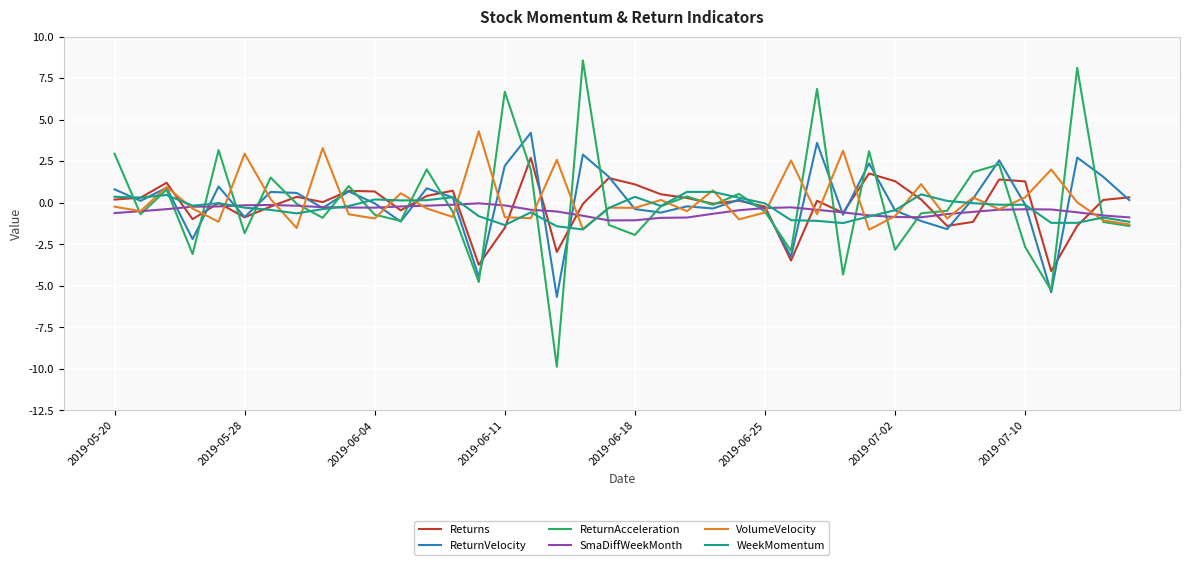

In Returns, how many points are lower than both neighbors (excluding endpoints)?

11